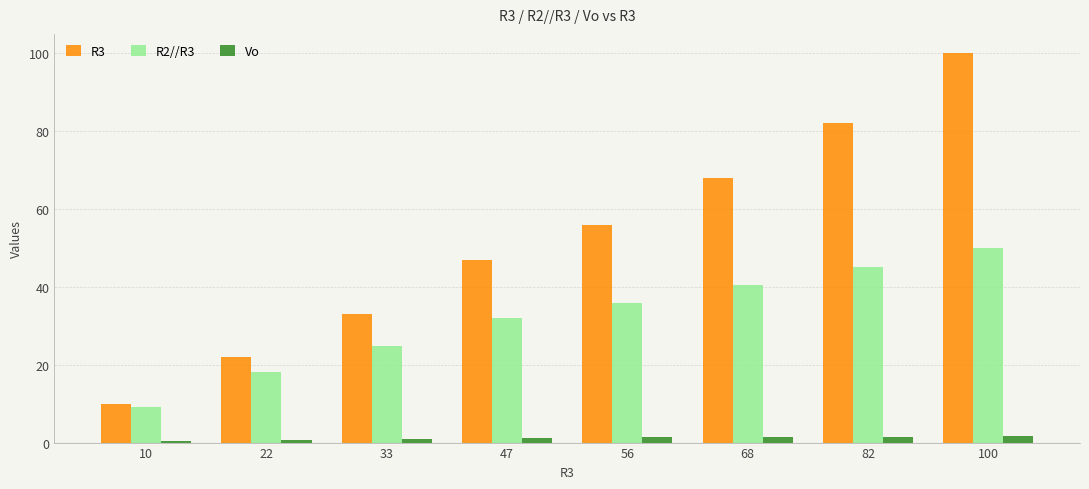

What are all the series names shown in the legend?

R3, R2//R3, Vo